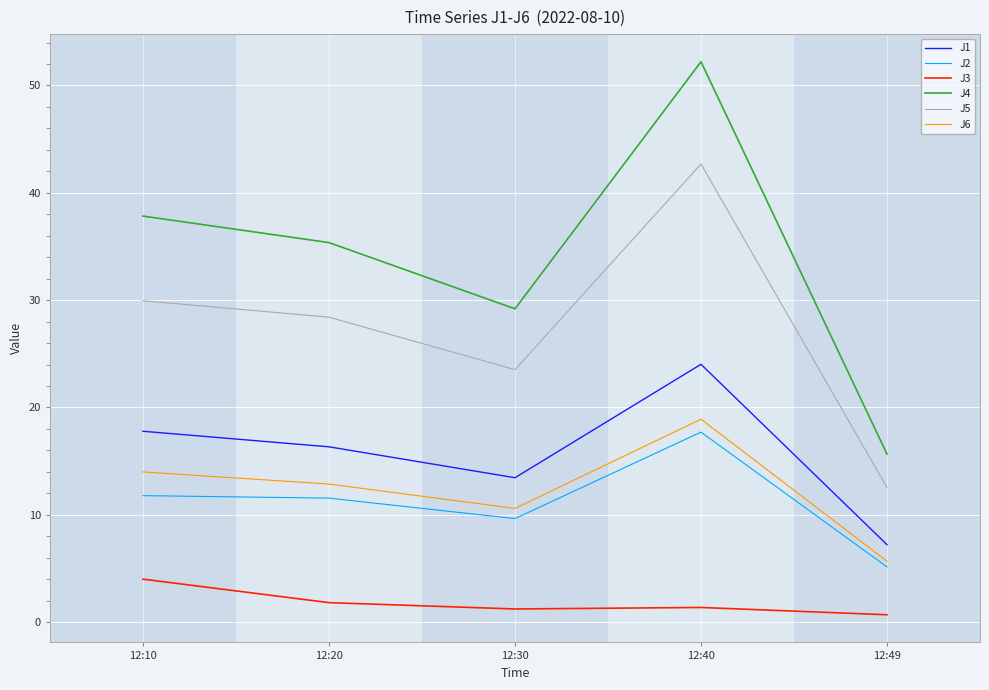

True or false: J5 and J4 cross at least once.

False